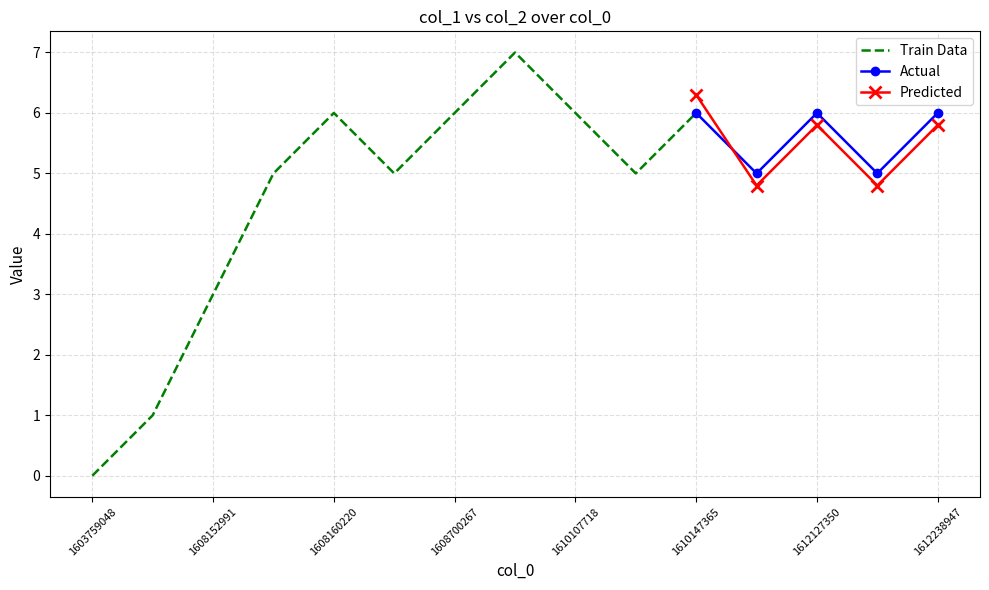

The value of col_1 at 1608156561 is 8. True or false?

False